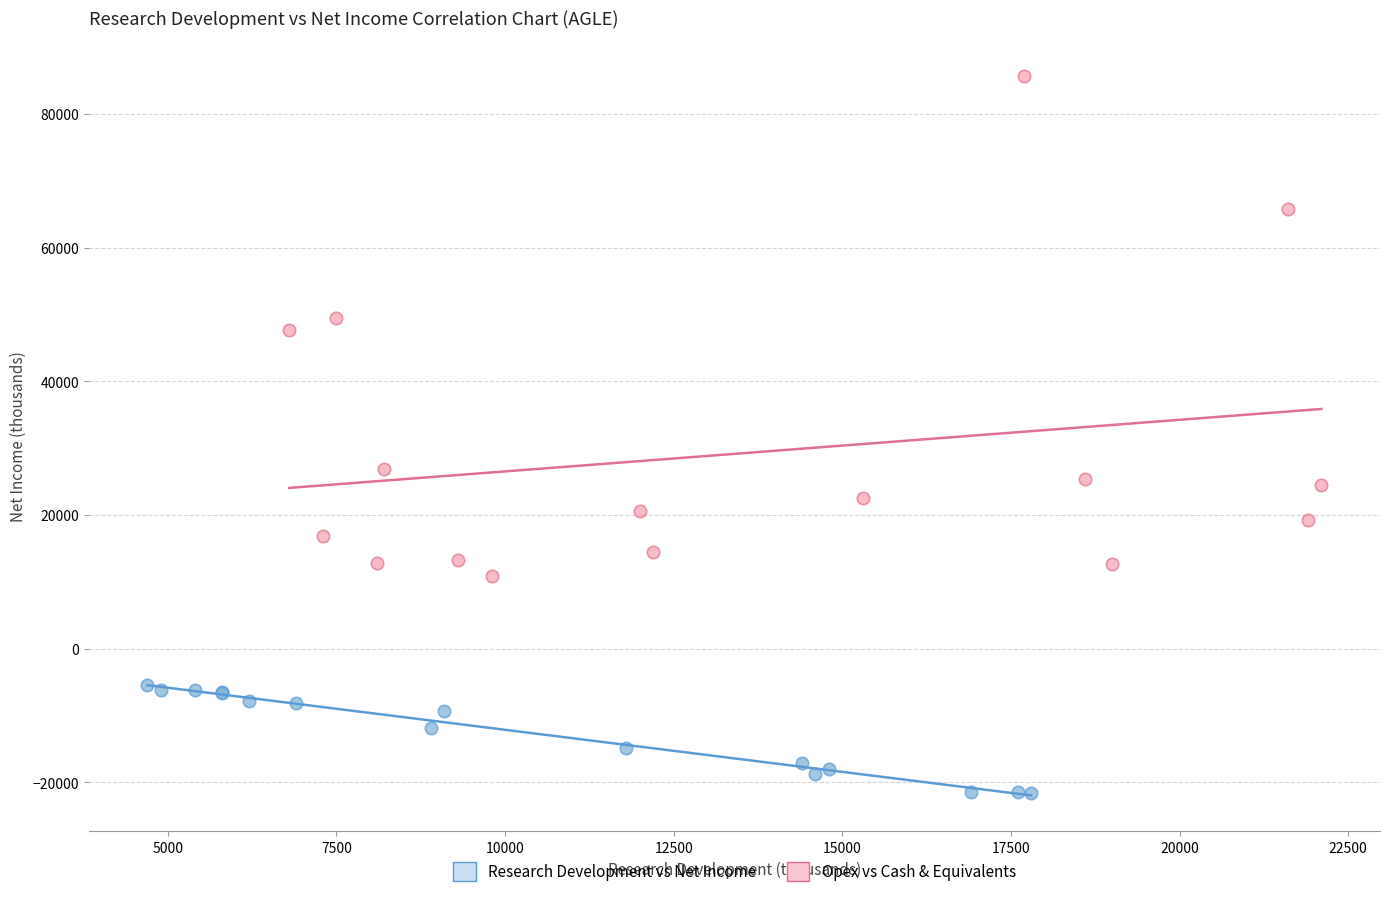

Which series reaches the maximum Y coordinate?

Opex vs Cash & Equivalents